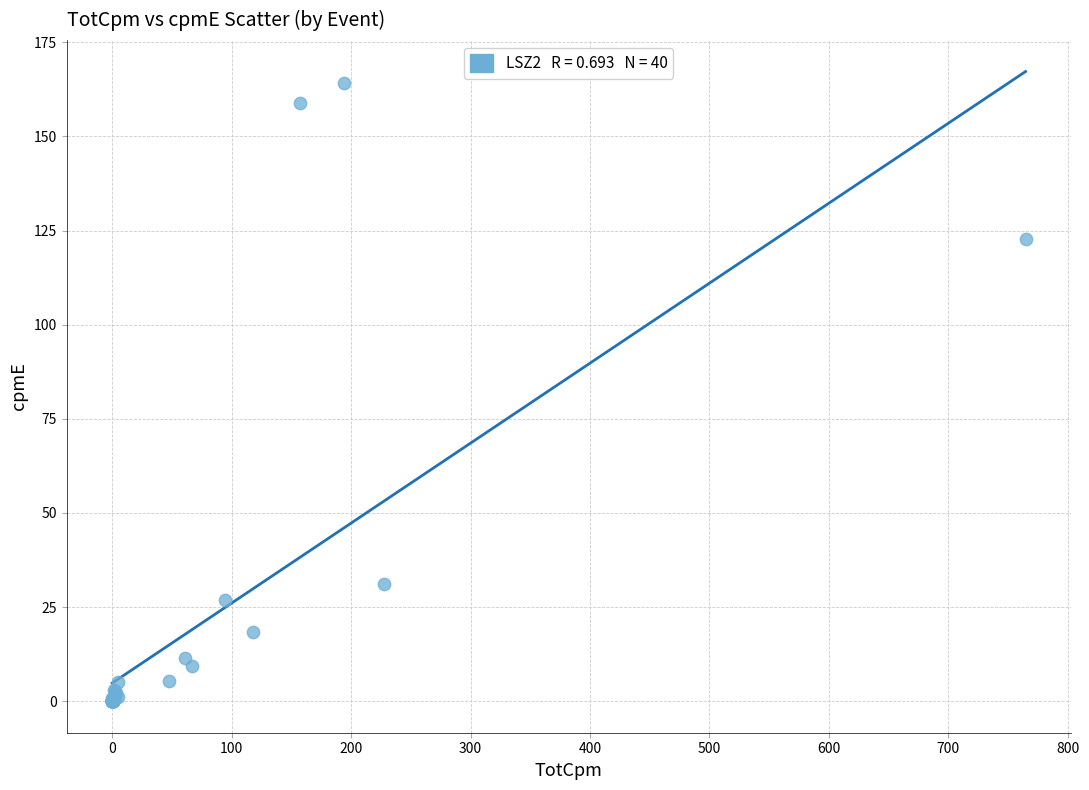

What Y value in the scatter plot is closest to 82?

122.6